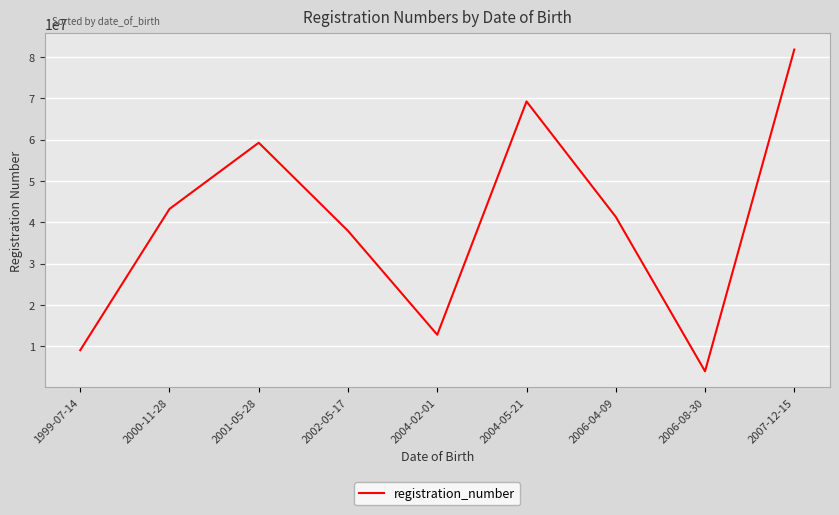

How many interior local peaks (higher than both neighbors) does the data have?

2